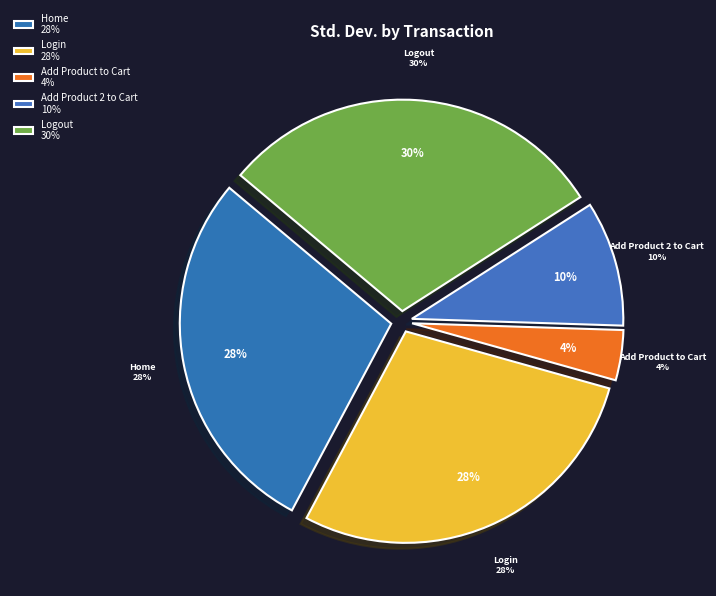

Which category has the biggest portion of the pie?

Logout